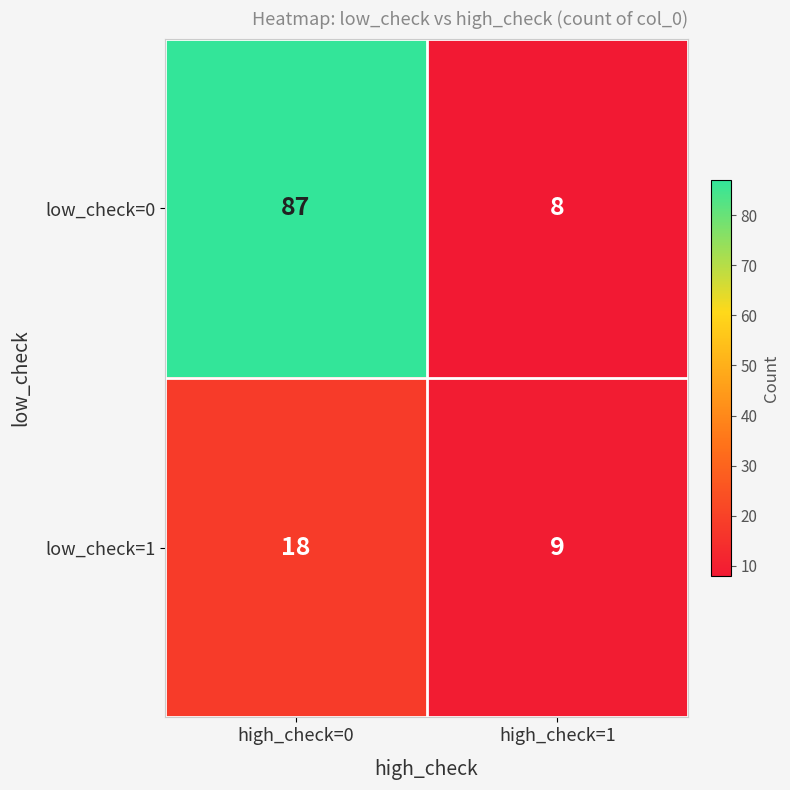

Where is low_check=0 nearest to the value 47?

high_check=1